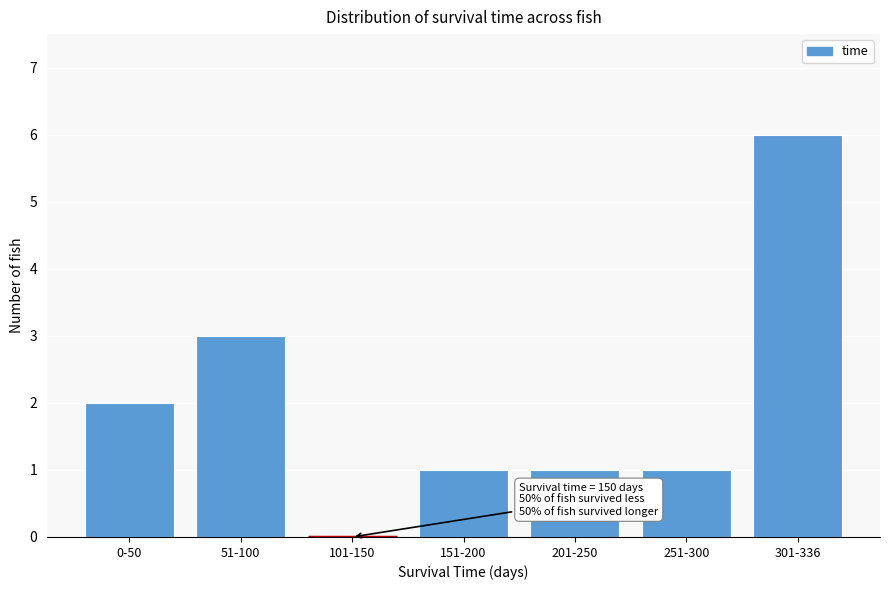

Reading left to right, extract all data points from this chart.

0-50=2	51-100=3	101-150=0	151-200=1	201-250=1	251-300=1	301-336=6